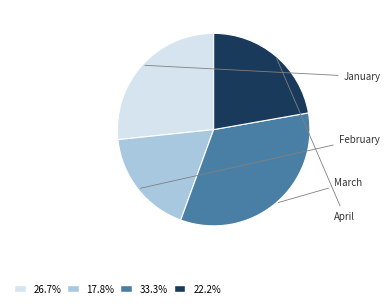

Is there any slice that represents more than half of the pie?

No